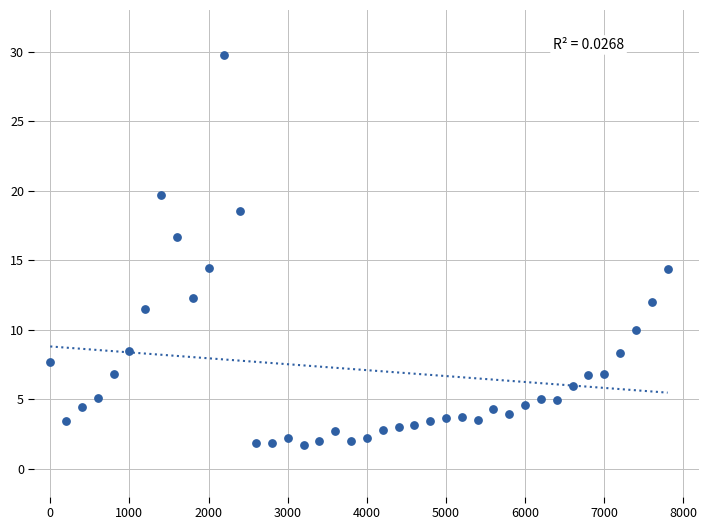

What is the range of X values (max minus min)?

7800.0